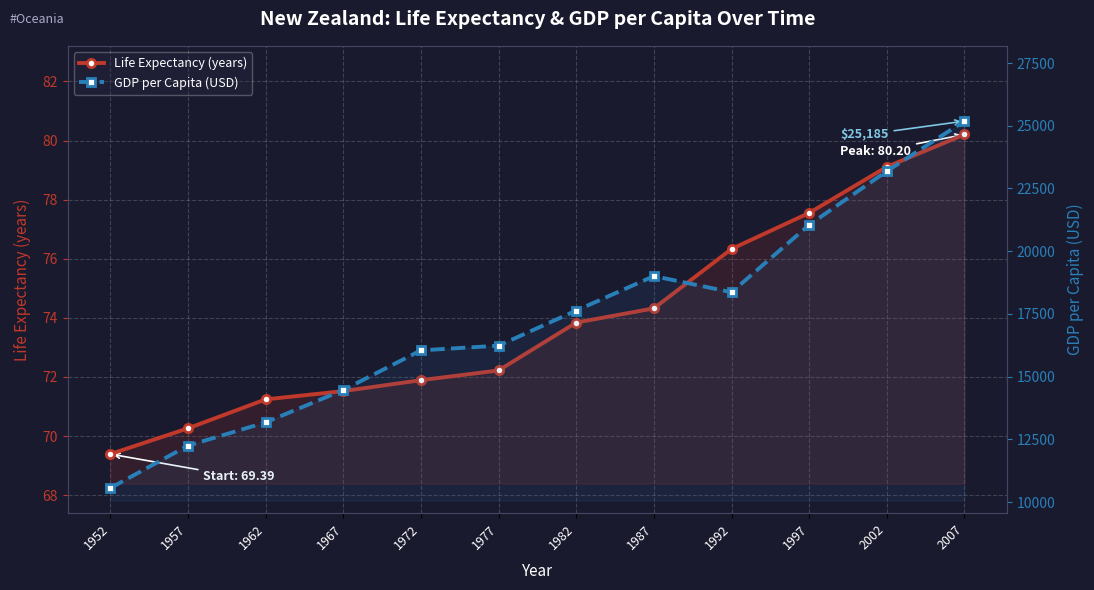

What is the difference between the maximum and minimum values in the Life Expectancy (years) series?

10.8